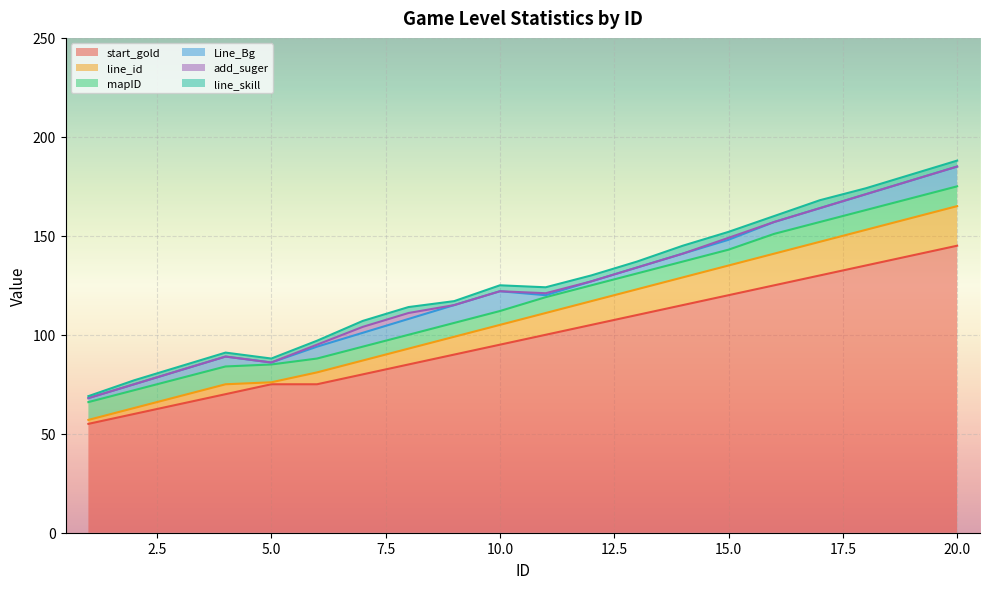

How many data points in line_skill are less than 3?

7